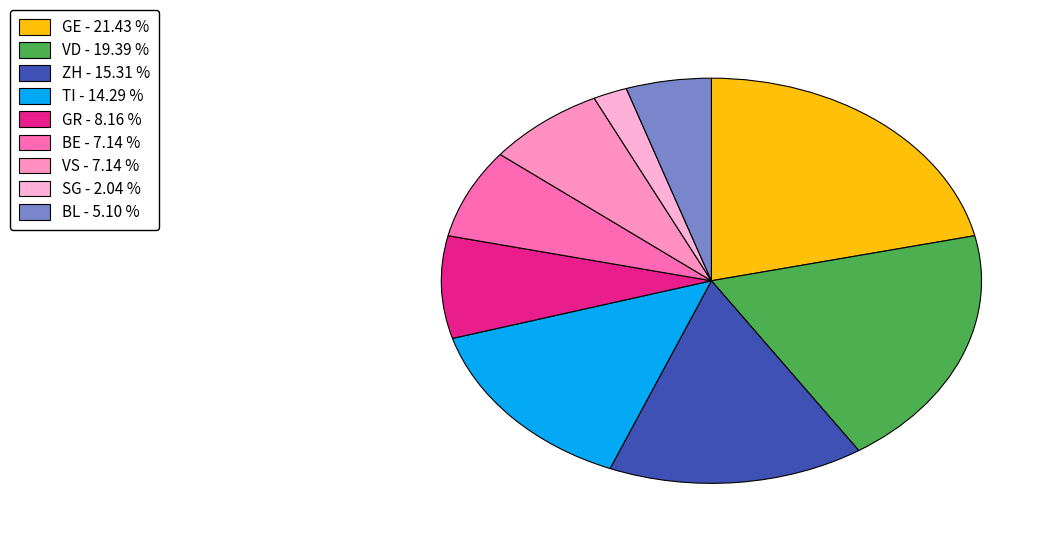

Do BE and VS together represent more than half of the pie?

No